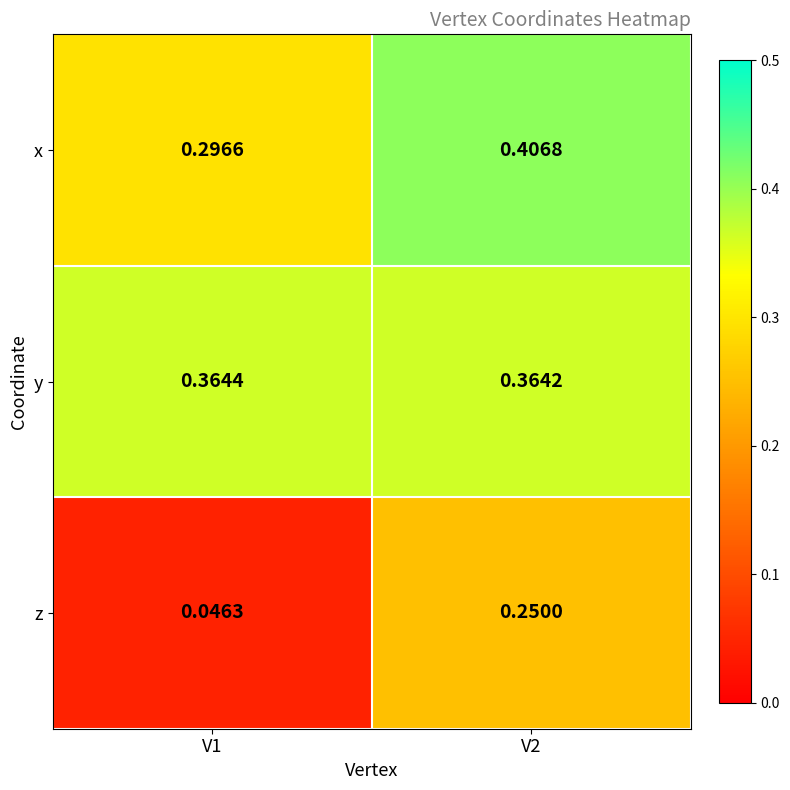

At which category is the sum across all series the highest?

V2